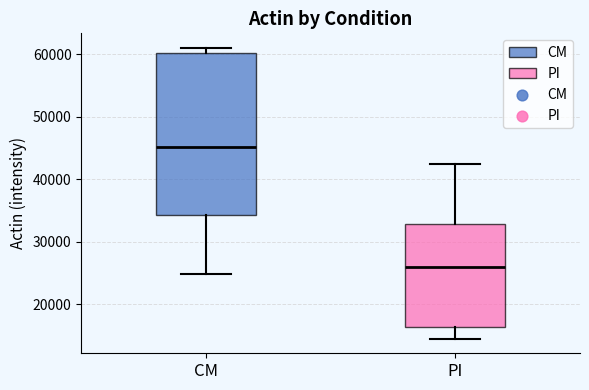

Reading left to right, transcribe this box plot: for each box, give where its median line is, the range the box spans, and where its two whiskers end, as read against the y-axis. The values are not printed on the chart, so give them approximately, as read against the axis.

CM: median 45000, box 34000 to 60000, whiskers 25000 to 61000
PI: median 26000, box 16000 to 33000, whiskers 14000 to 42000